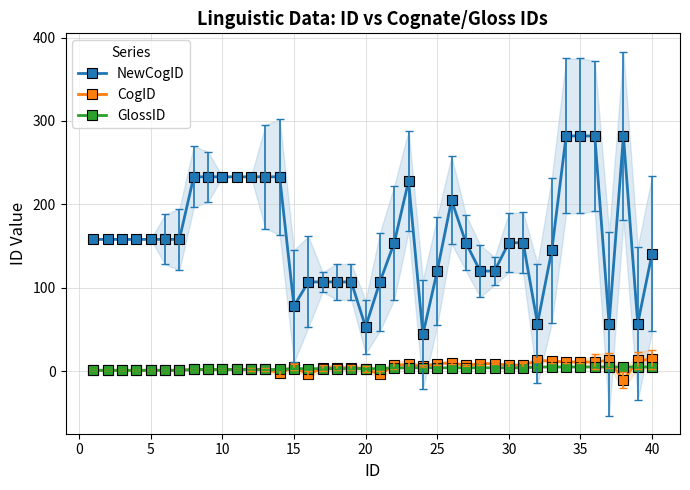

True or false: NewCogID and GlossID cross at least once.

False